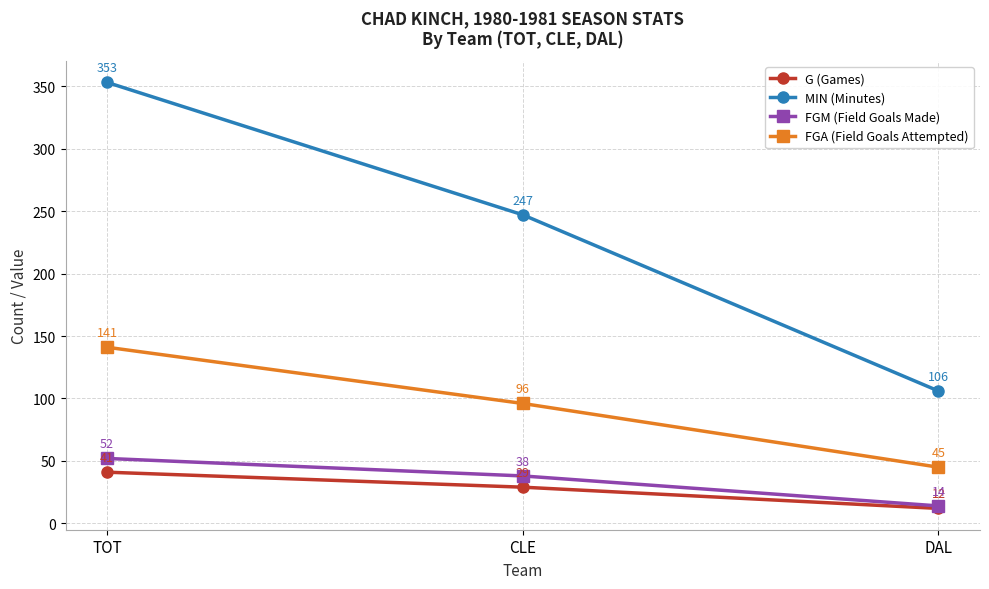

Rank the series by their maximum value, from highest to lowest.

MIN (Minutes), FGA (Field Goals Attempted), FGM (Field Goals Made), G (Games)